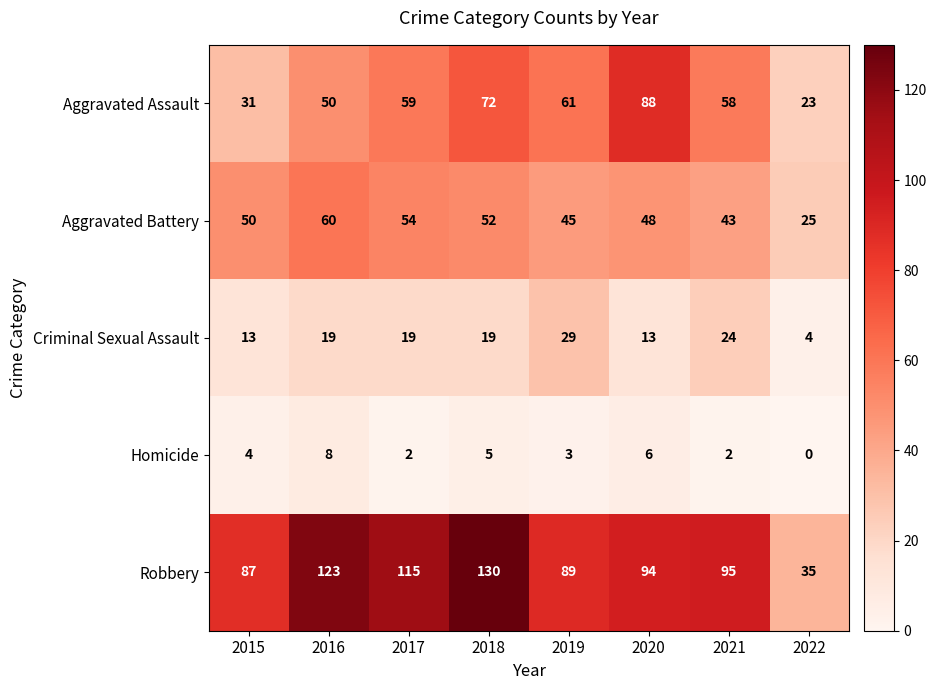

True or false: Homicide has a value of 4 at 2019.

False